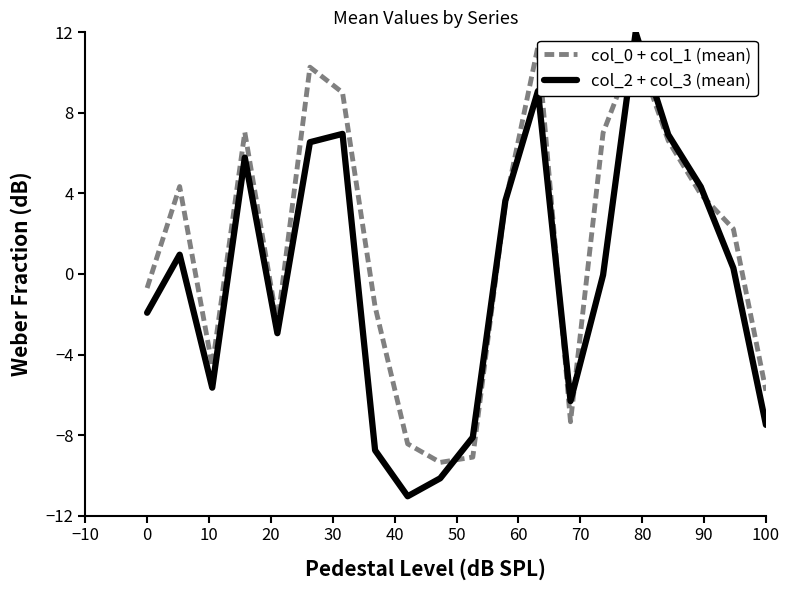

How many lines are shown in the chart?

2